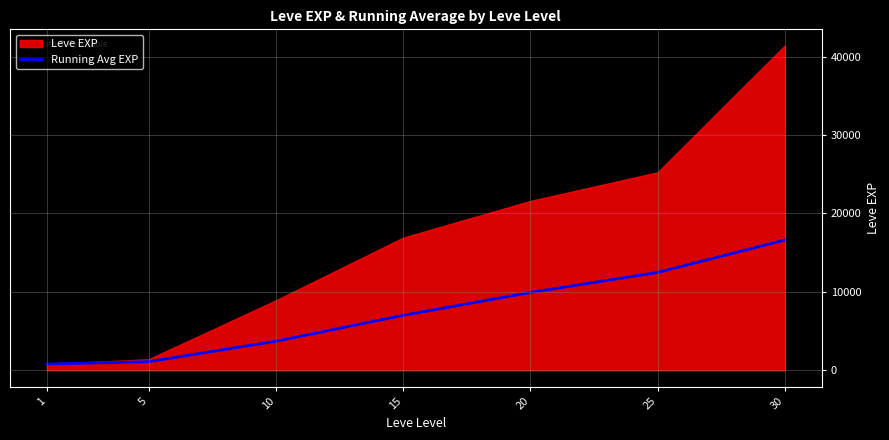

Rank the categories by value from highest to lowest.

30, 25, 20, 15, 10, 5, 1